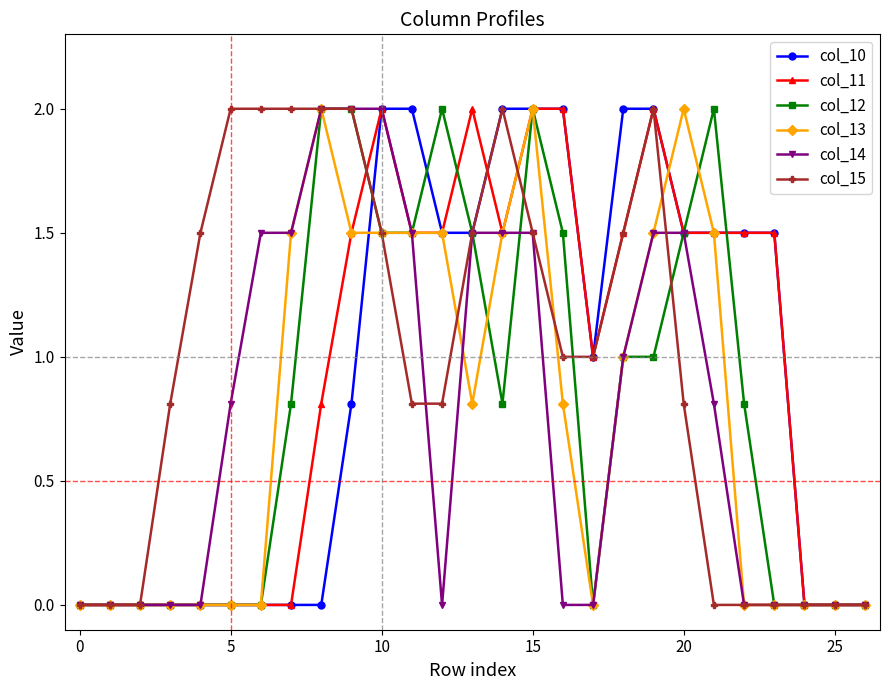

True or false: col_12 has more than 1 interior local peaks.

True